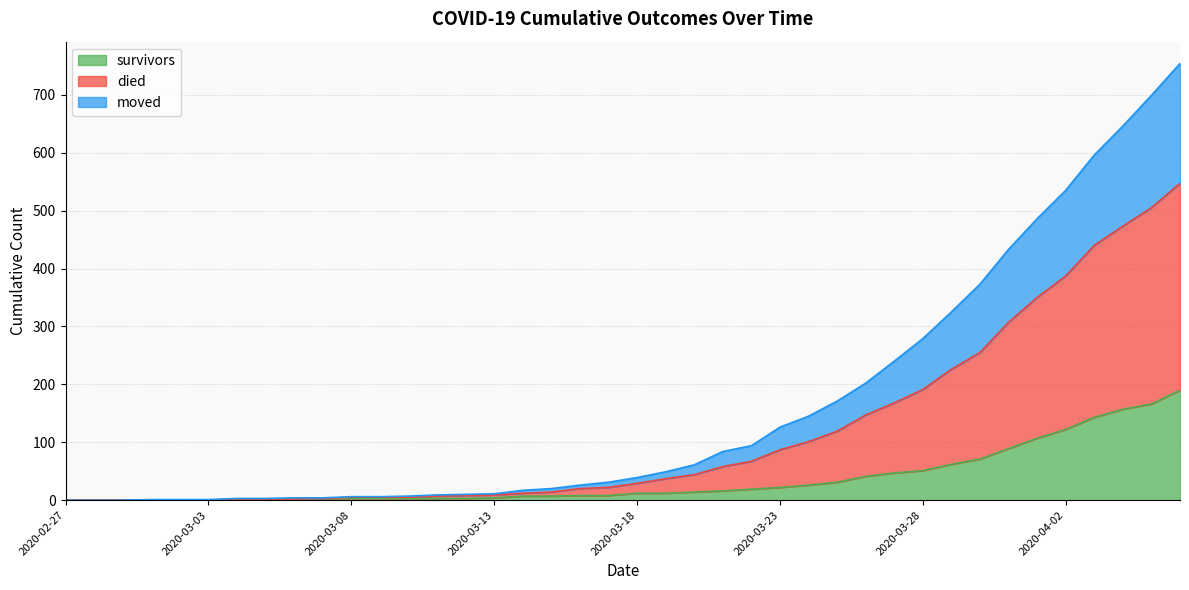

What are all the series names shown in the legend?

survivors, died, moved